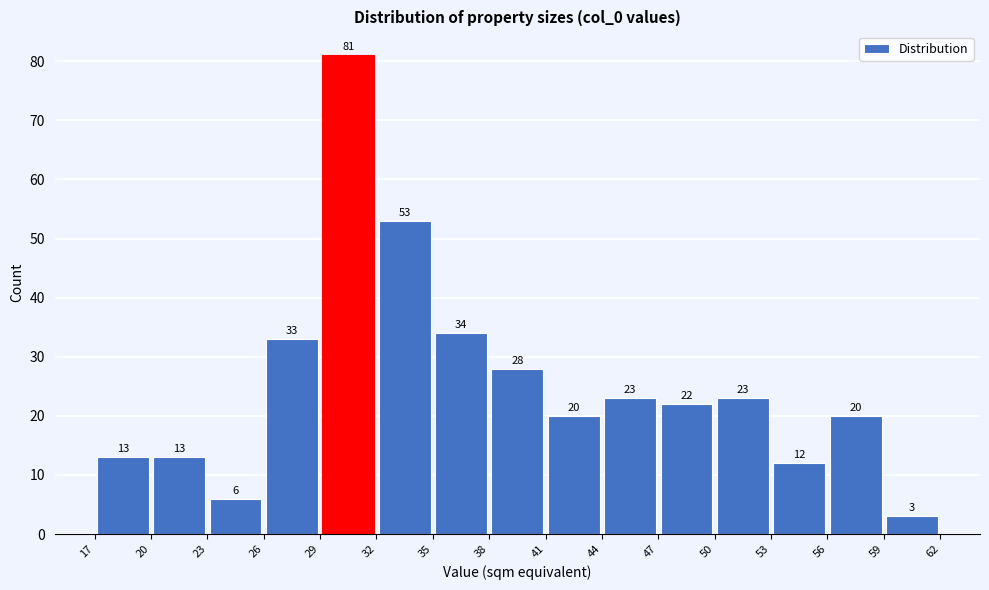

Reading left to right, list every bar in this chart as the range it spans on the x-axis followed by its height.

17 to 20: 13
20 to 23: 13
23 to 26: 6
26 to 29: 33
29 to 32: 81
32 to 35: 53
35 to 38: 34
38 to 41: 28
41 to 44: 20
44 to 47: 23
47 to 50: 22
50 to 53: 23
53 to 56: 12
56 to 59: 20
59 to 62: 3